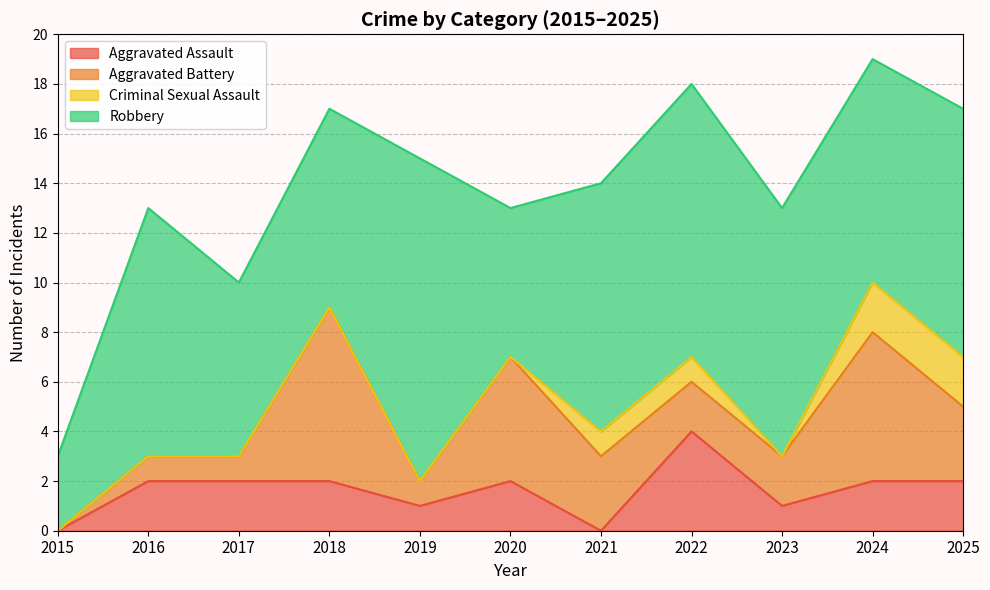

Count the number of data series in this chart.

4